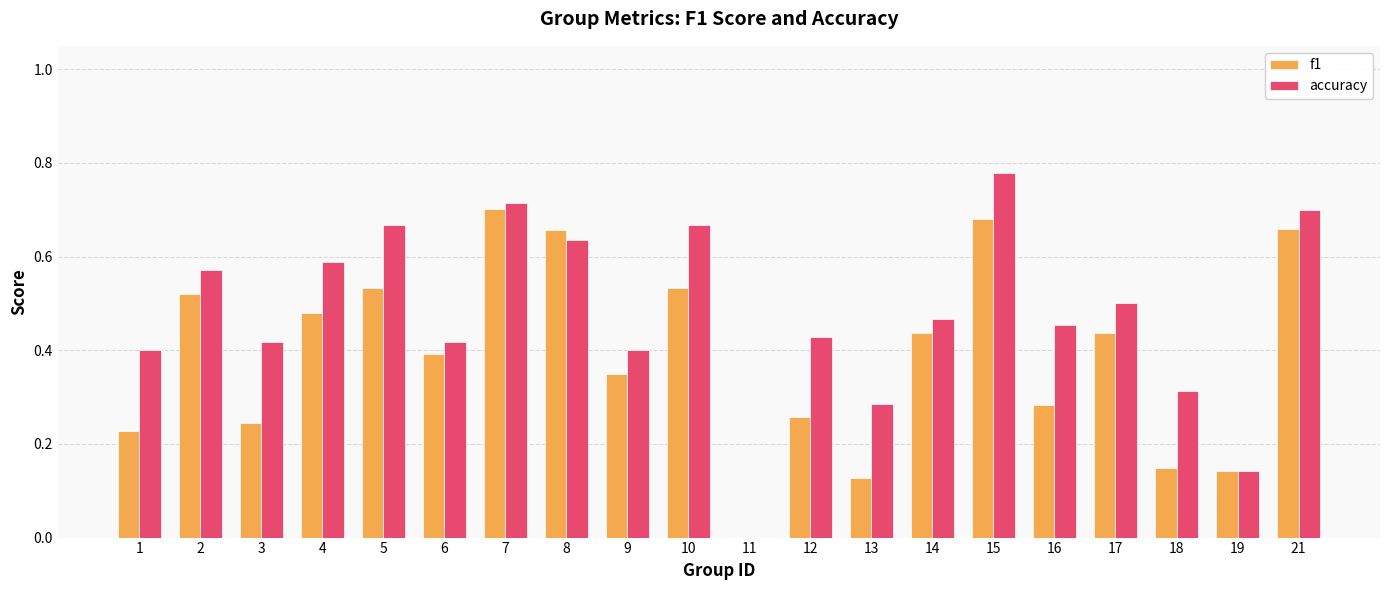

Which category has the highest value across all series?

15